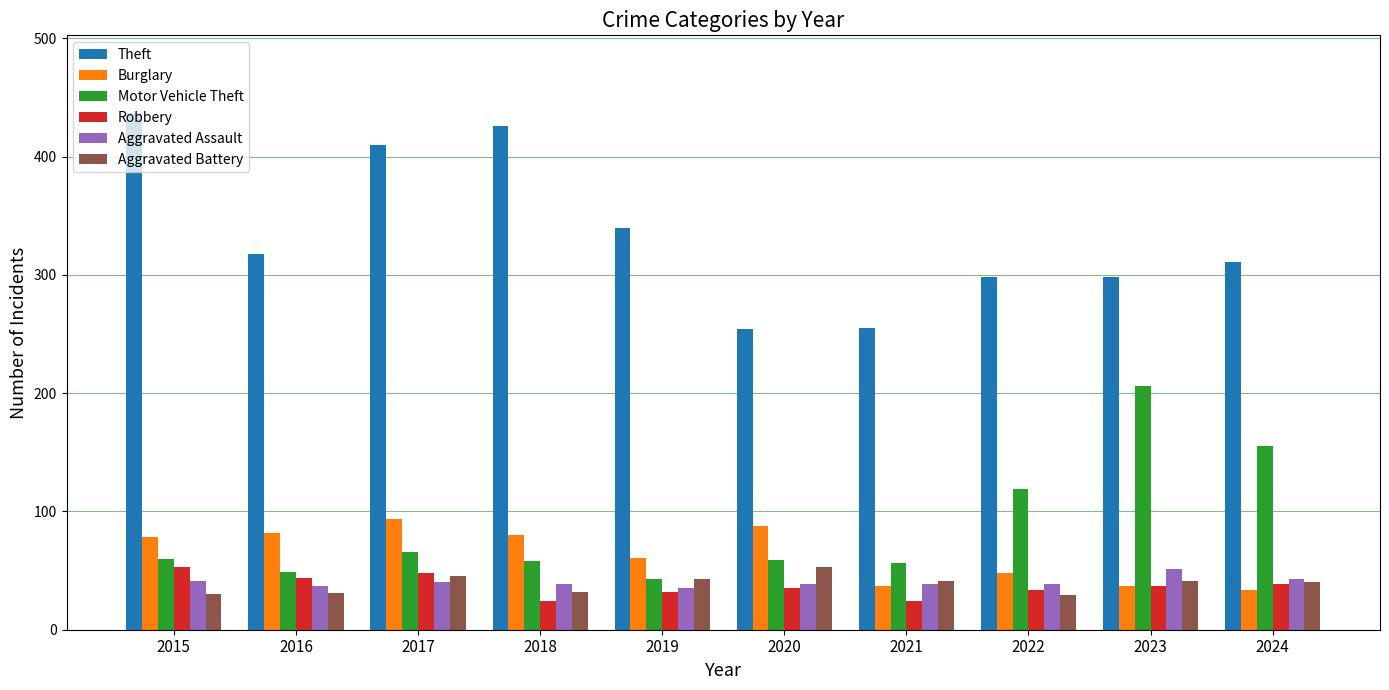

Is it true that Aggravated Battery equals 58 at 2021?

False